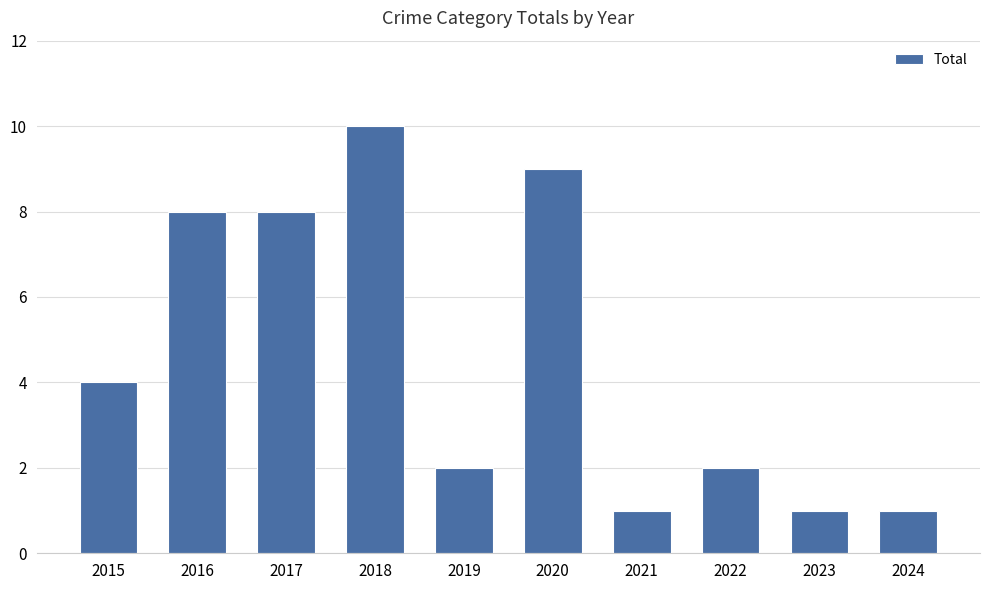

Is it true that the value at 2018 is 10?

True